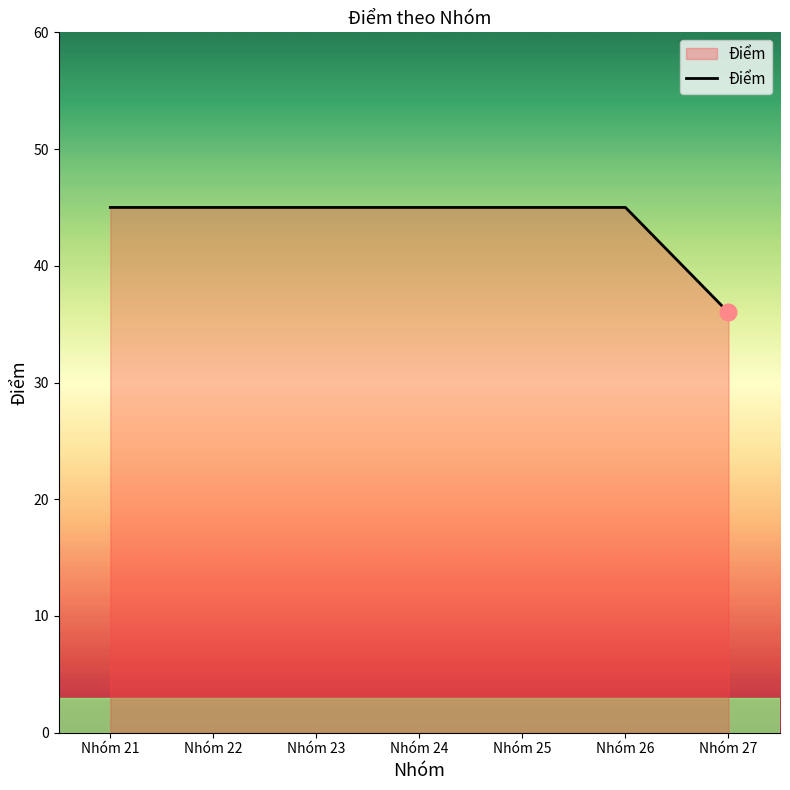

What is the approximate value at Nhóm 21?

45